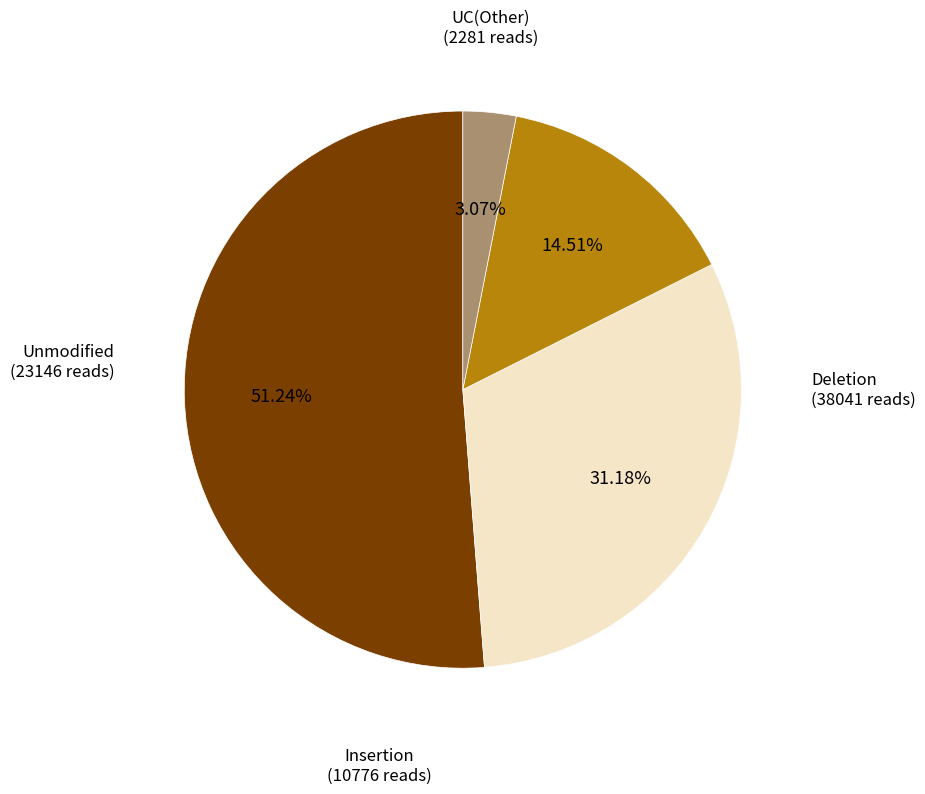

To the nearest percent, what is the difference between the largest and smallest slice percentages?

48%